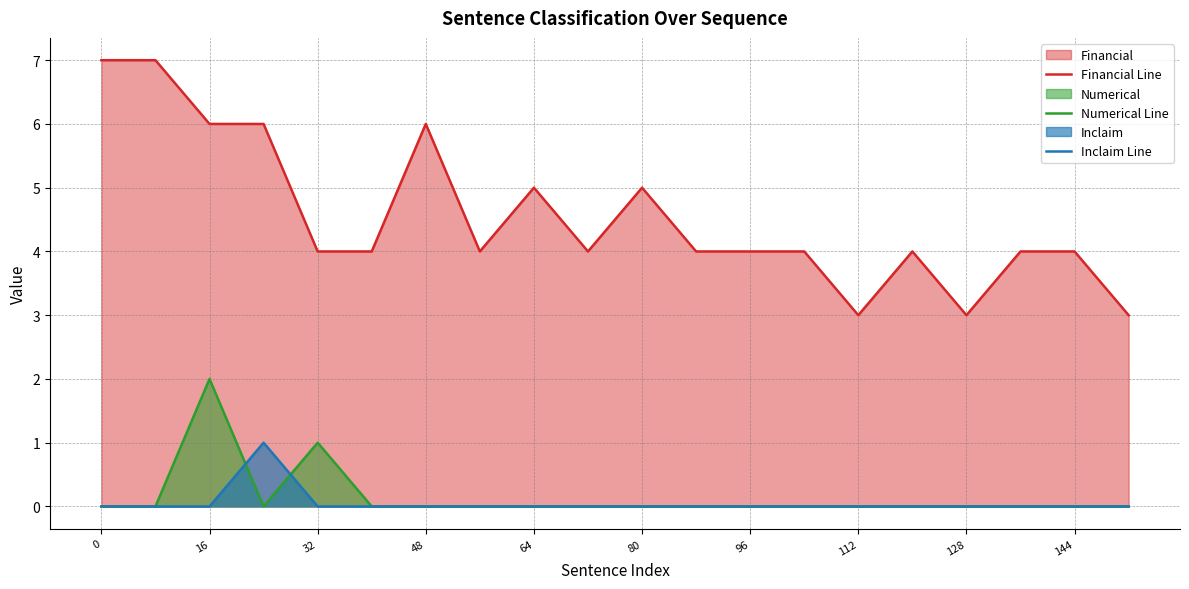

Which series has the largest range (max minus min)?

Financial Line